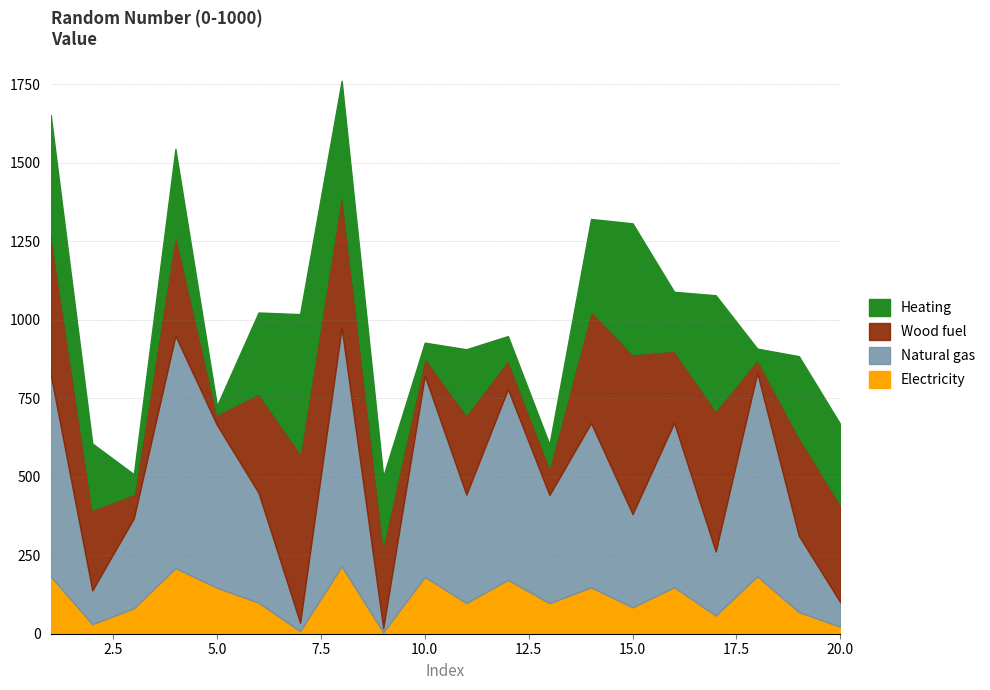

What are all the series names shown in the legend?

Heating, Wood fuel, Natural gas, Electricity